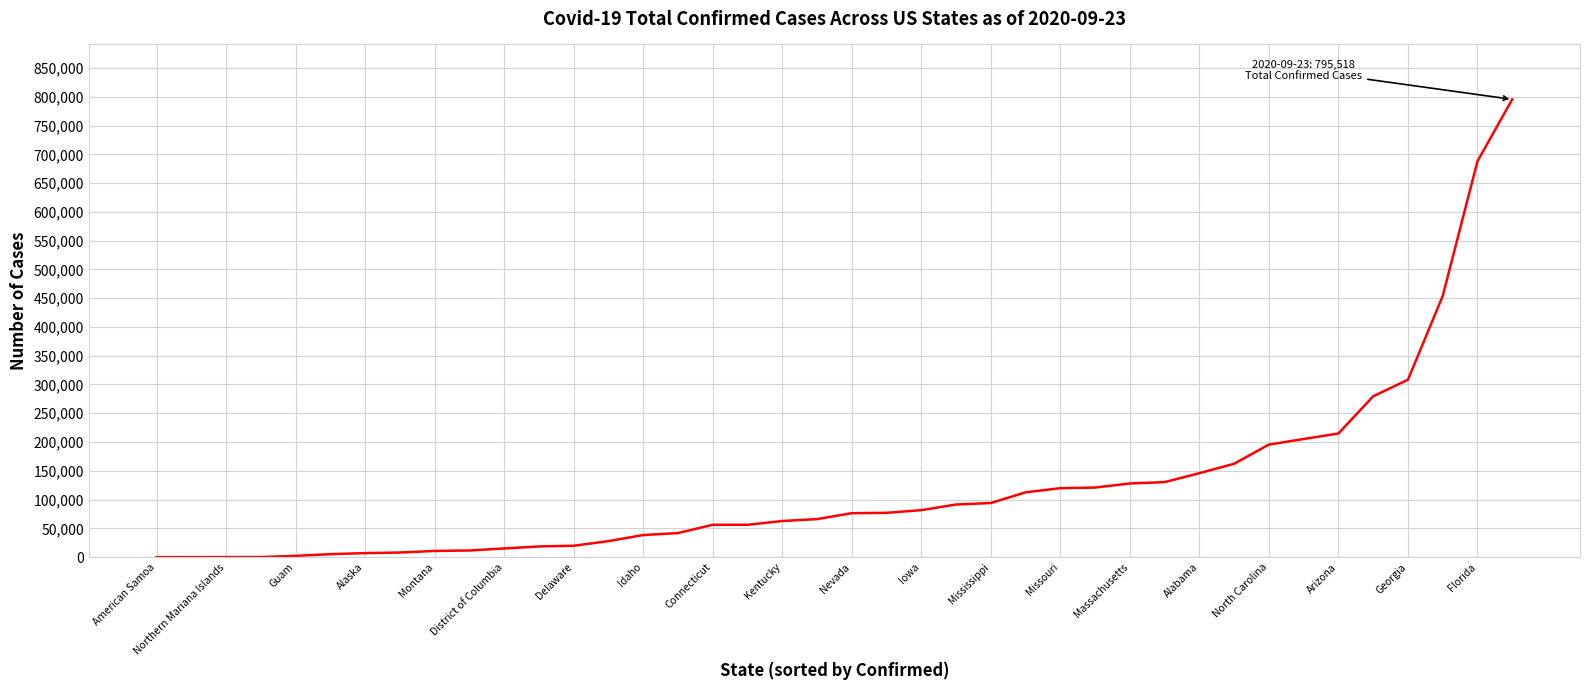

What is the maximum value shown in the chart?

795518